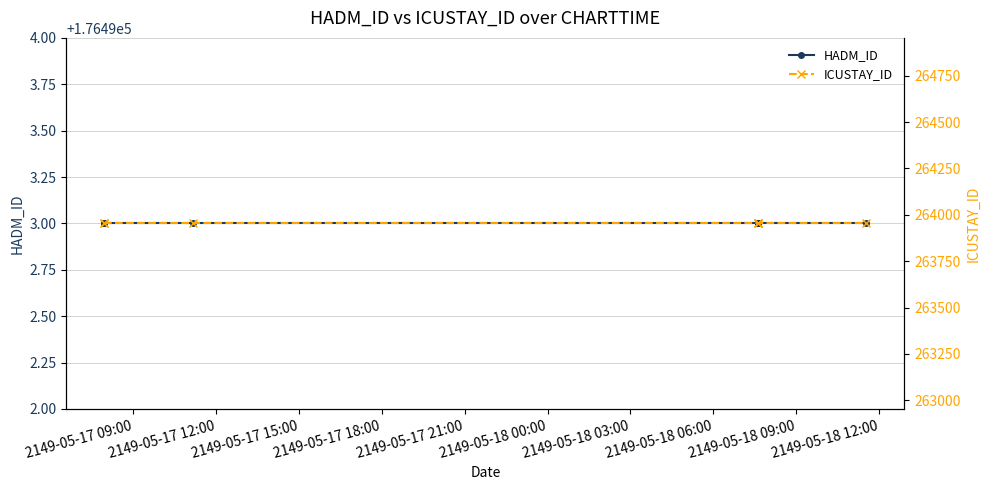

Which series has the widest spread of values?

HADM_ID